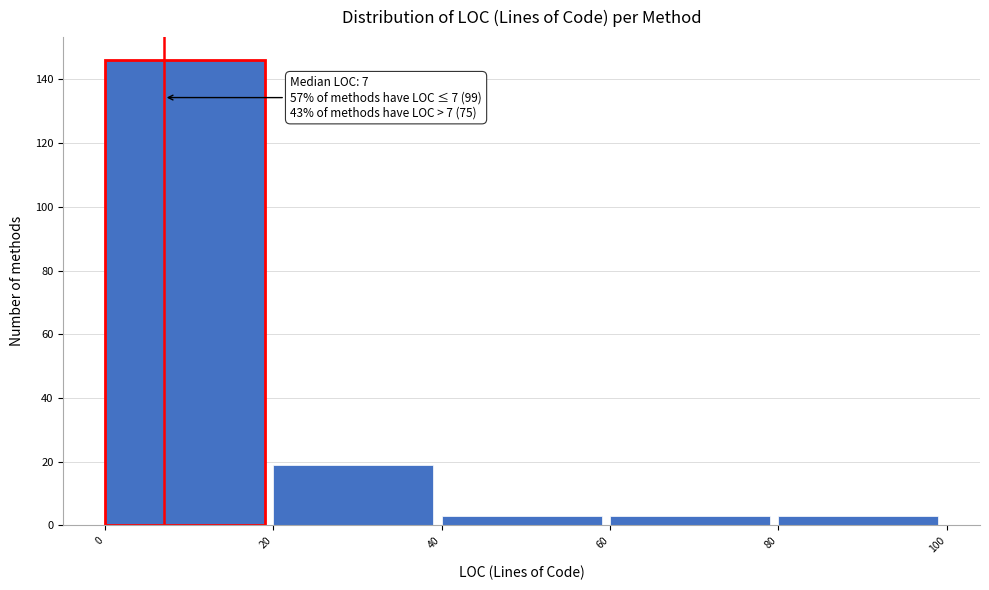

Over which range of the x-axis is the bar tallest?

0 to 20